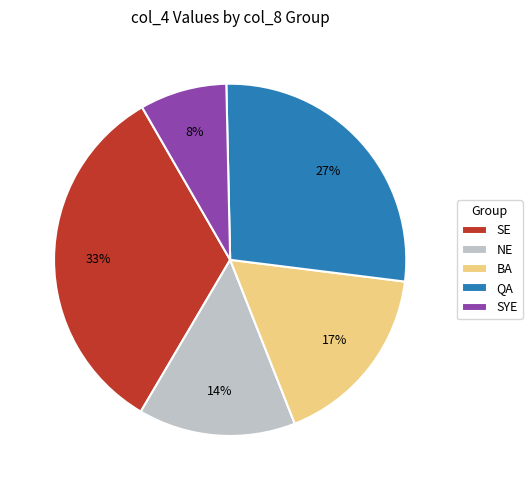

Do SE and QA together represent more than half of the pie?

Yes